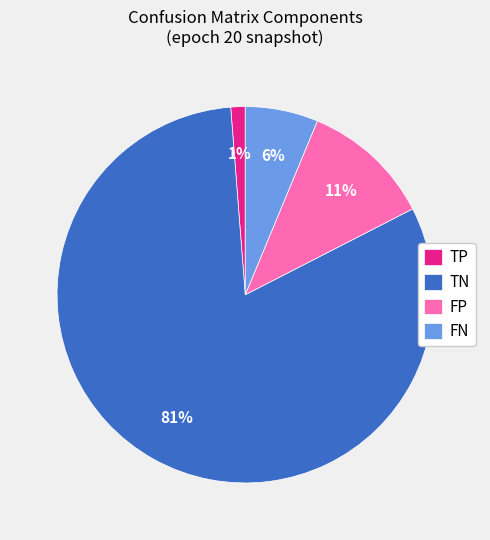

What percentage is the FP slice, to the nearest percent?

11%